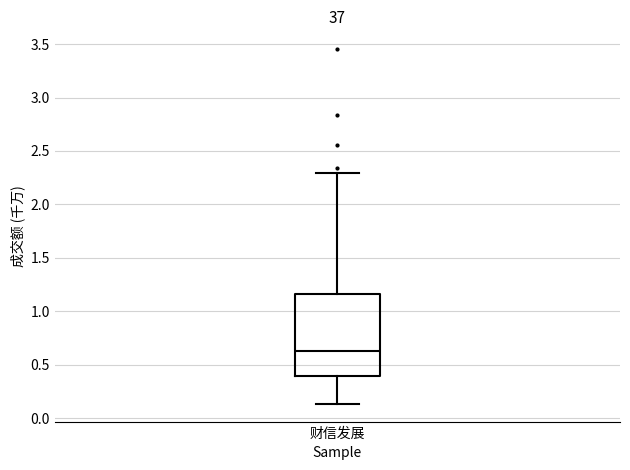

Transcribe this box plot: give where the median line is, the range the box spans, and where the two whiskers end, as read against the y-axis. The values are not printed on the chart, so give them approximately, as read against the axis.

median 0.65, box 0.40 to 1.15, whiskers 0.15 to 2.30